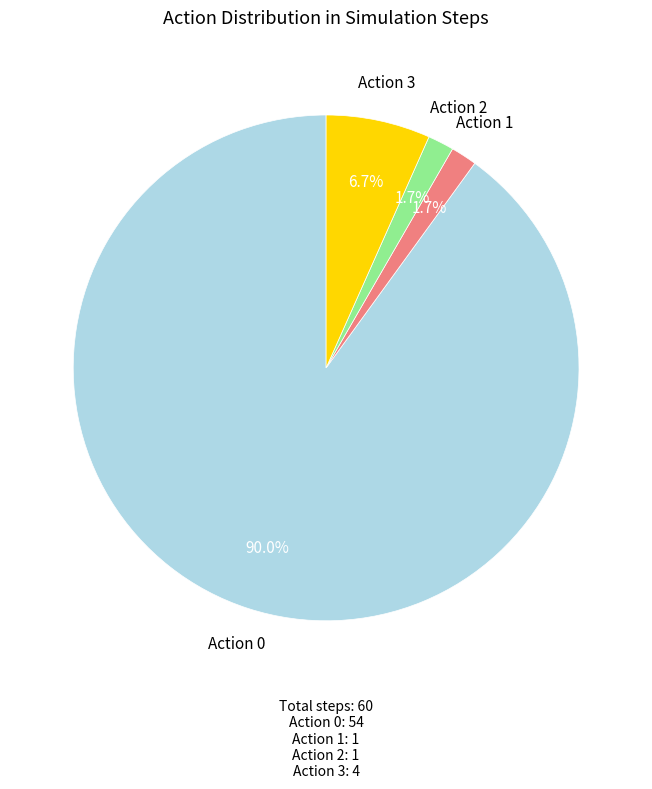

Is Action 0 the majority of the pie?

Yes